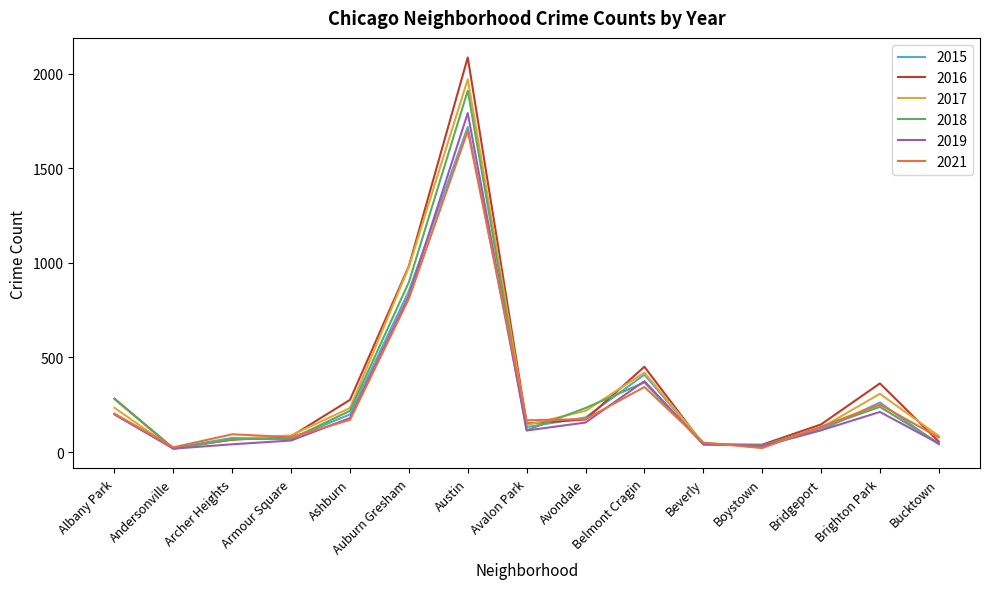

Which series has the largest range (max minus min)?

2016